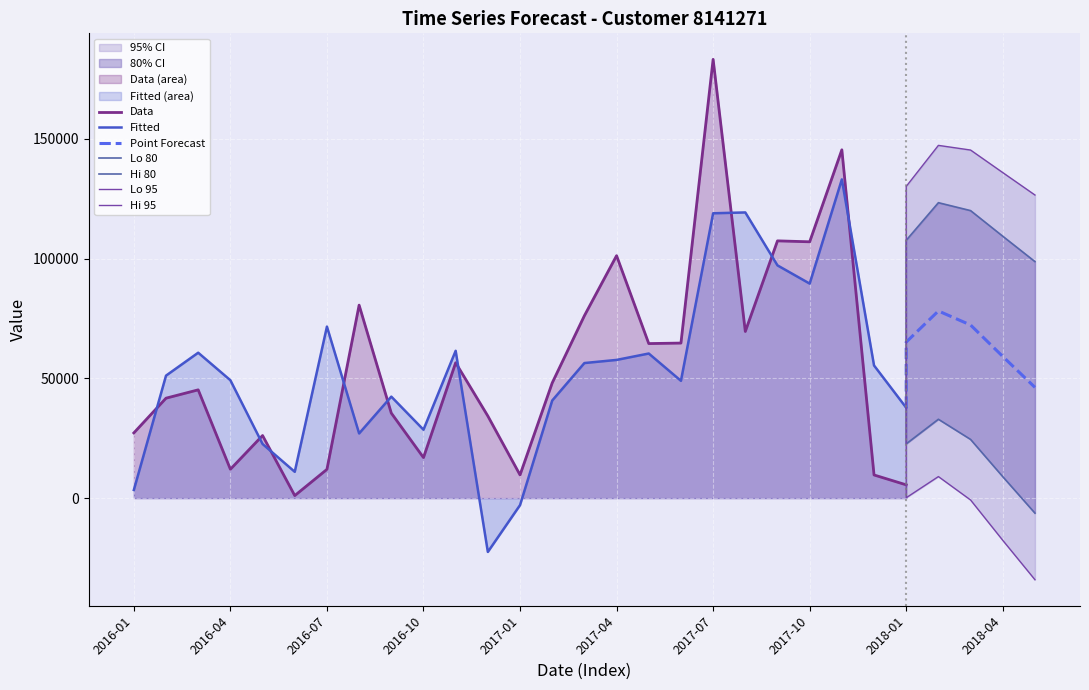

What is the difference between the highest and lowest values at 2016-12?

56738.1